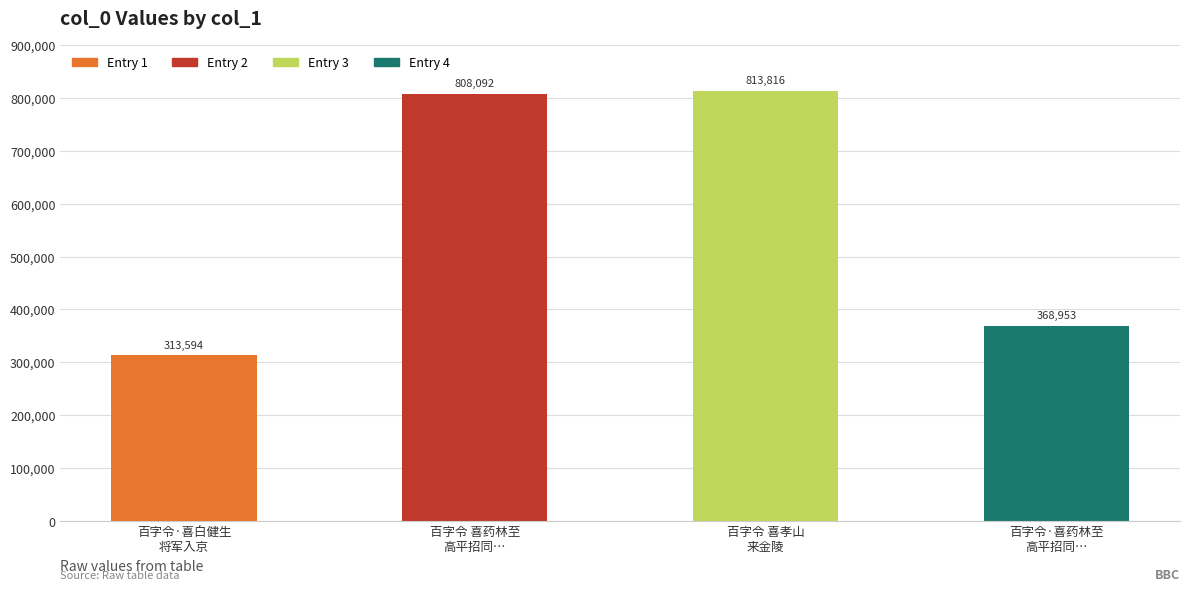

What is the average value?

576114